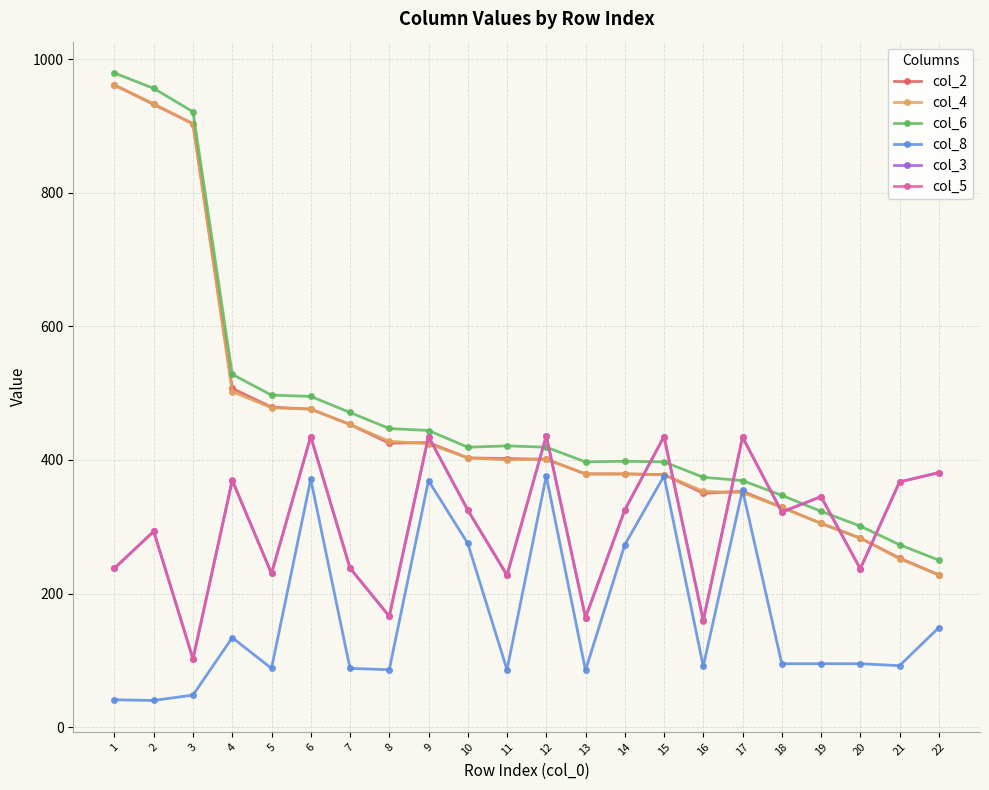

What is the value of the col_3 point at the 10th from the left?

325